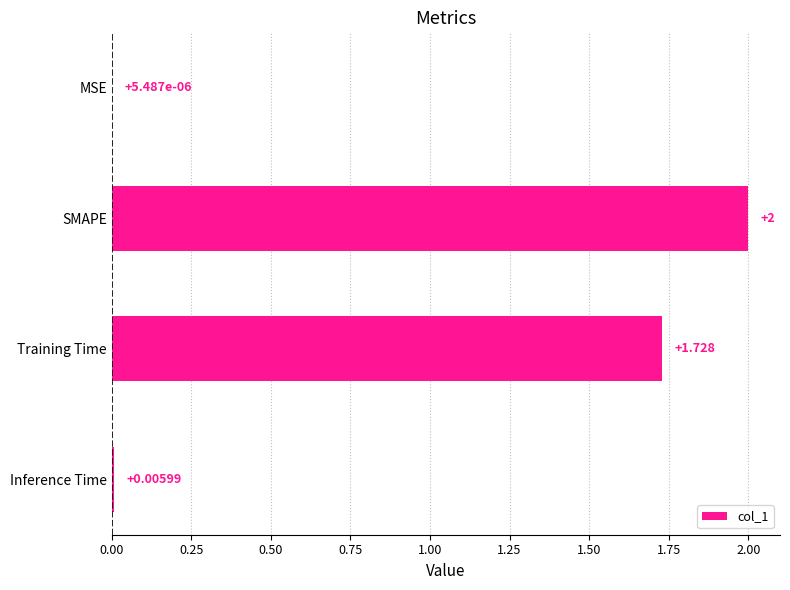

Which has a higher value, MSE or Training Time?

Training Time